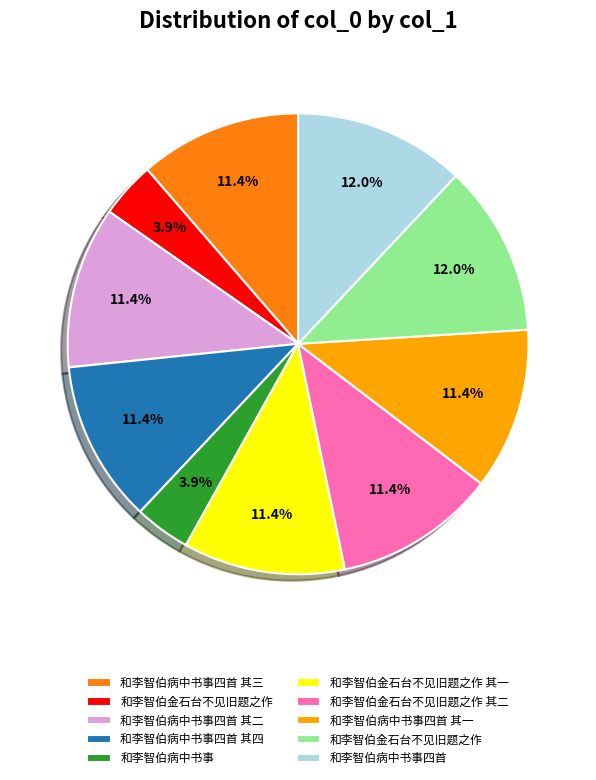

How many slices are in this pie chart?

10